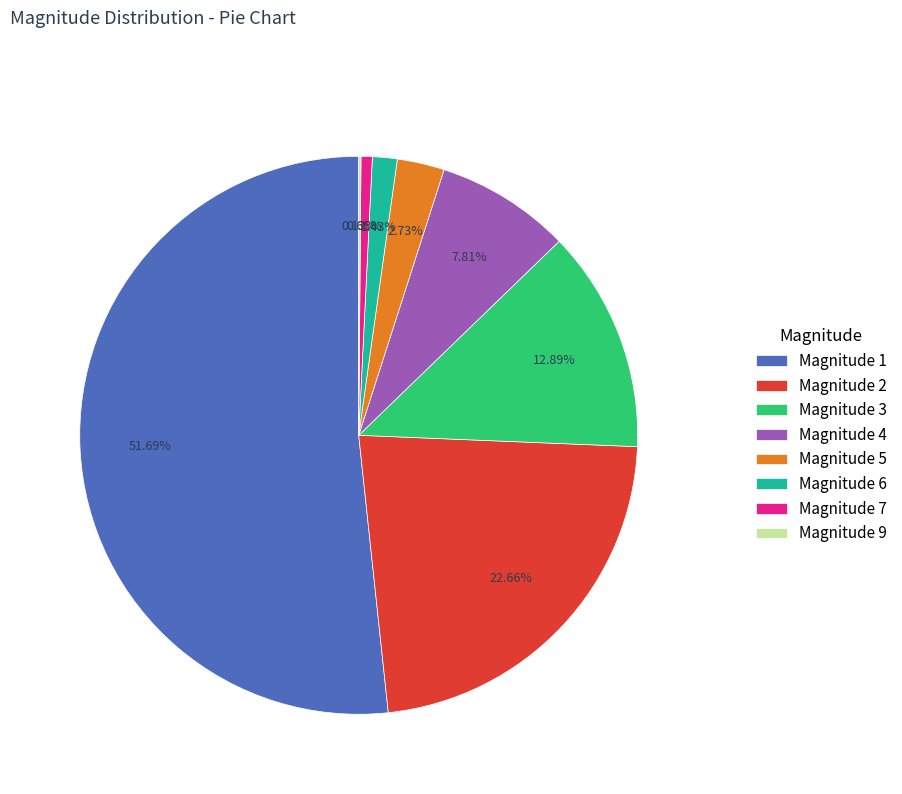

Is there any slice that represents more than half of the pie?

Yes